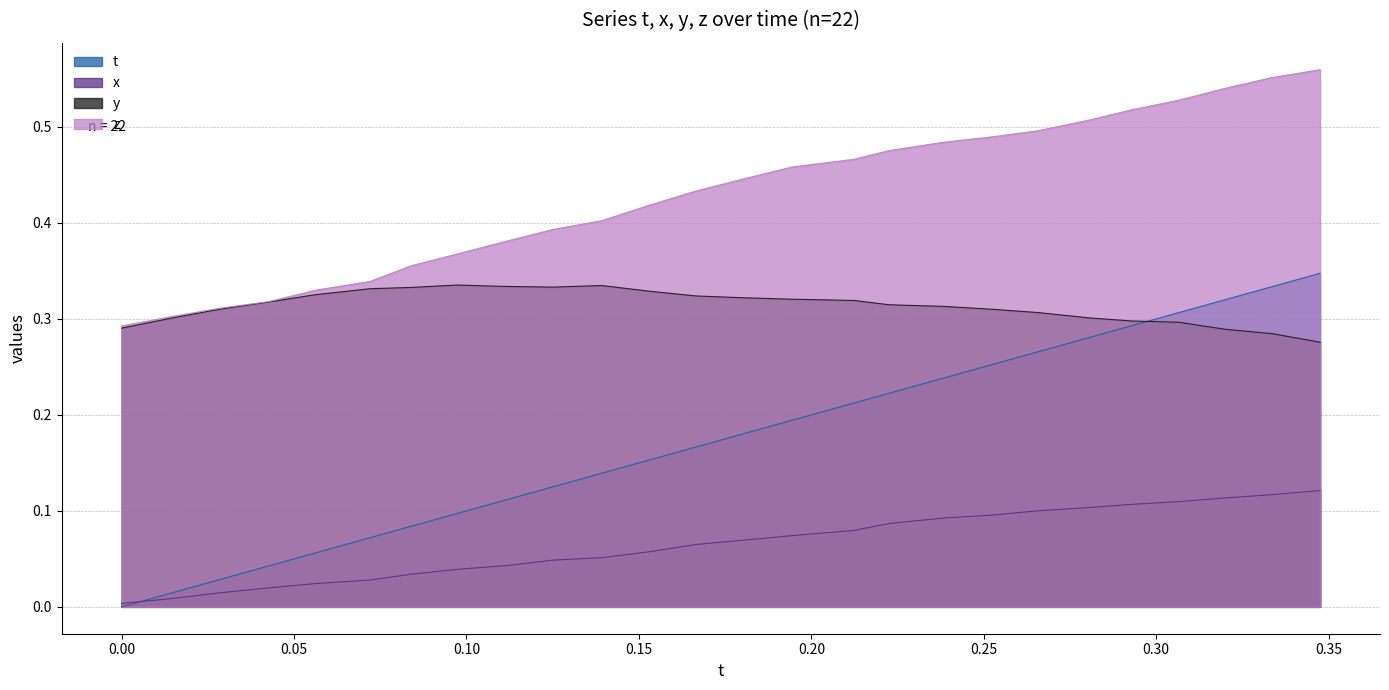

What position from the left is 0.1531754?

12